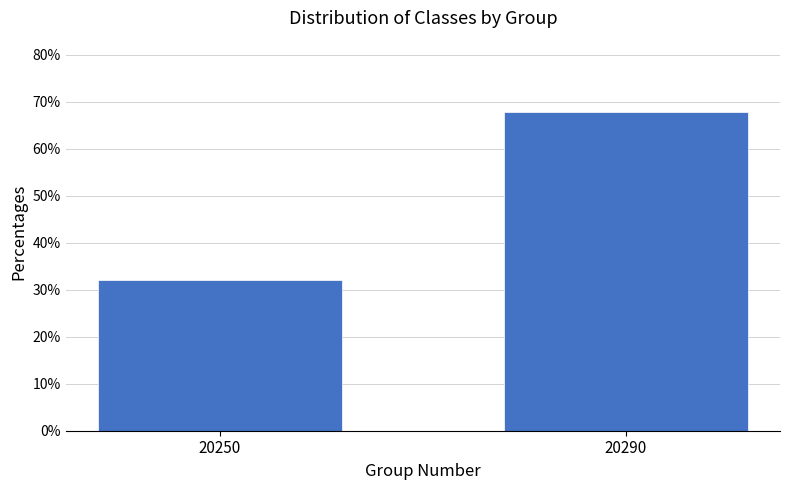

Reading left to right, extract all data points from this chart.

20250=32.1	20290=67.9